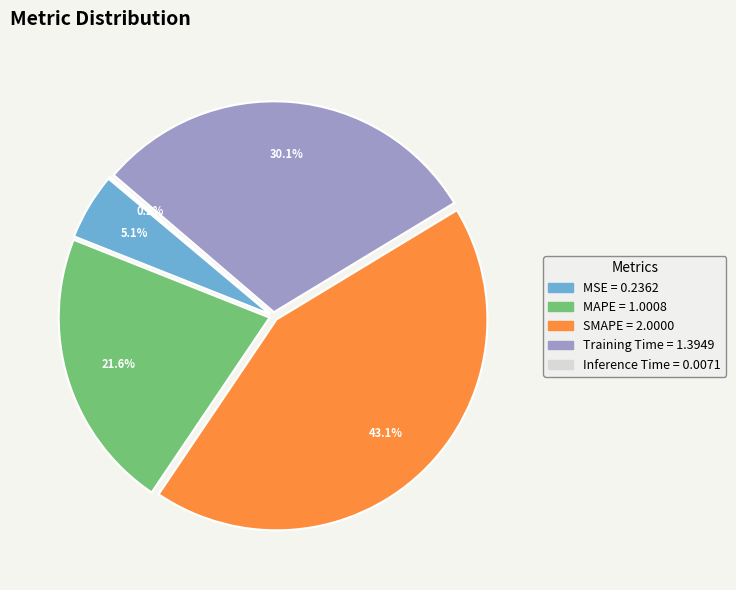

Which has a higher value, Training Time or MAPE?

Training Time